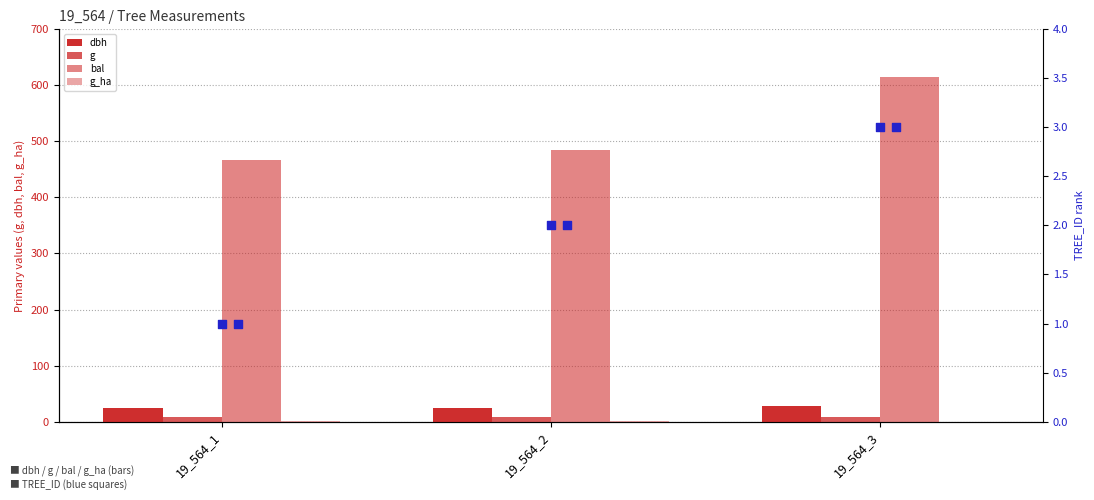

Which series has the largest total across all categories?

bal